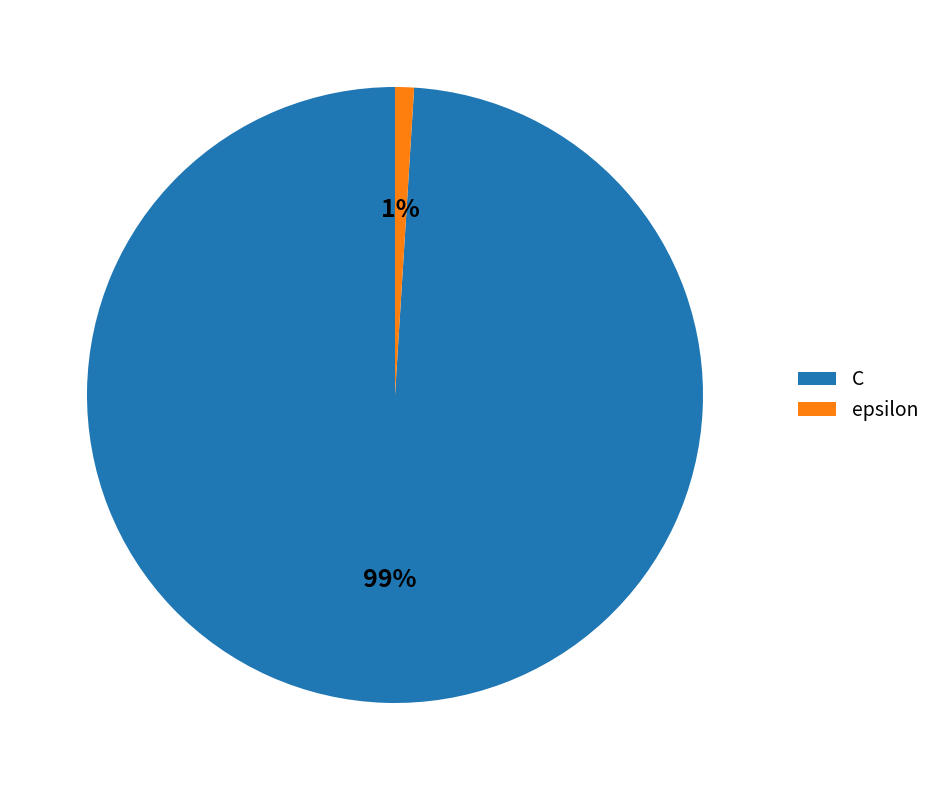

To the nearest percent, what is the difference between the epsilon and C slice percentages?

98%